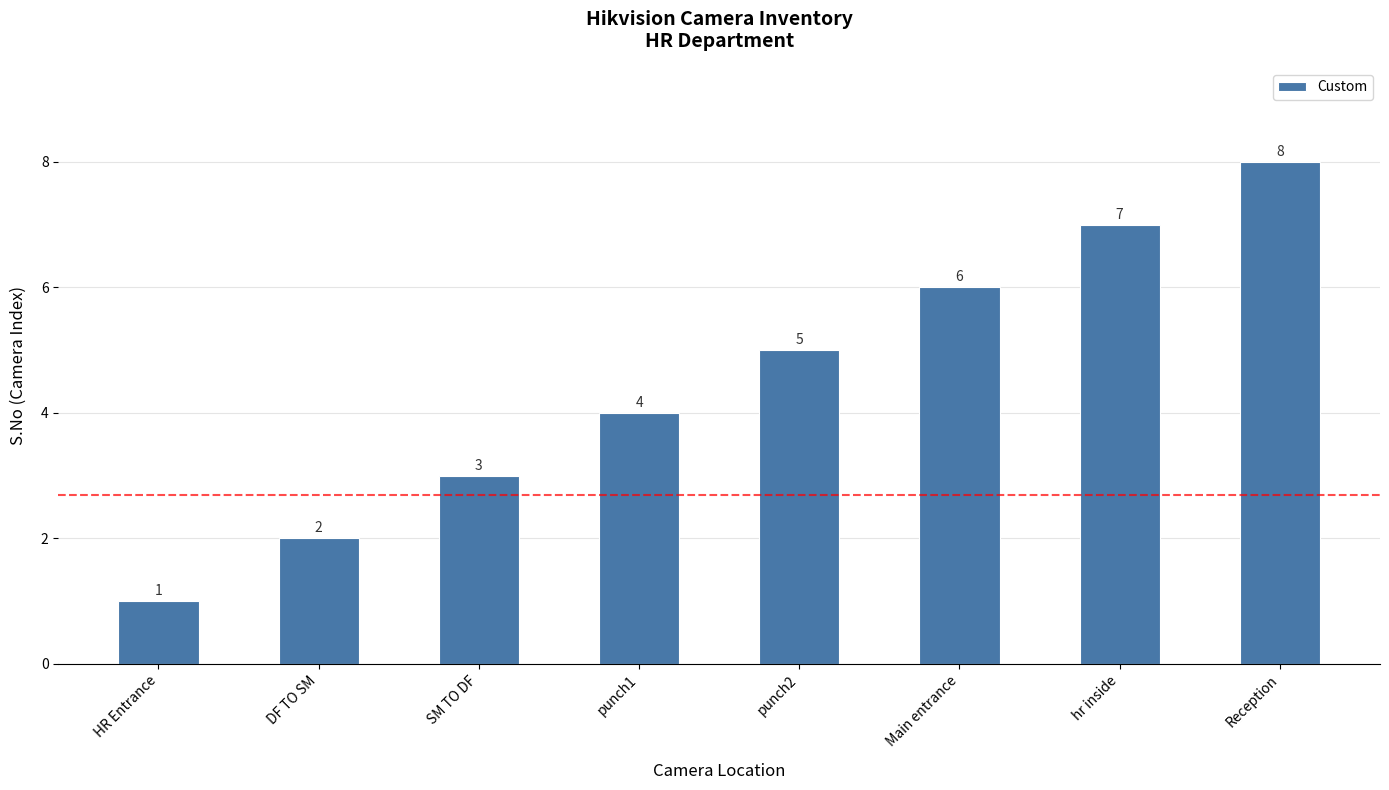

Reading left to right, extract all data points from this chart.

1	2	3	4	5	6	7	8